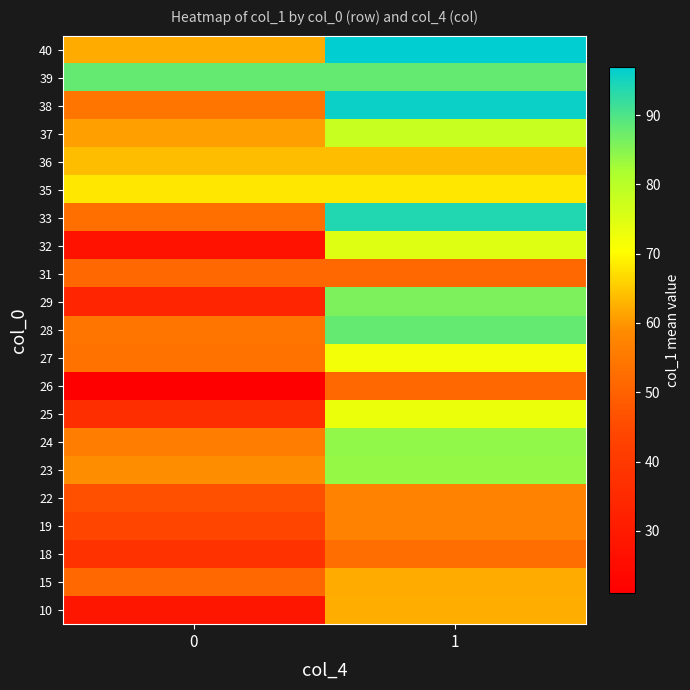

Reading left to right, transcribe all the data shown in this chart.

10: 0=28.5	1=62.3
15: 0=51.2	1=62.0
18: 0=37.7	1=52.5
19: 0=44.0	1=57.0
22: 0=46.5	1=57.0
23: 0=59.0	1=83.7
24: 0=56.0	1=84.0
25: 0=36.5	1=73.0
26: 0=21.0	1=51.0
27: 0=53.5	1=72.0
28: 0=54.0	1=88.0
29: 0=33.5	1=86.0
31: 0=51.0	1=51.0
32: 0=27.5	1=75.0
33: 0=53.0	1=94.0
35: 0=68.0	1=68.0
36: 0=64.0	1=64.0
37: 0=61.0	1=78.0
38: 0=54.0	1=96.0
39: 0=88.0	1=88.0
40: 0=62.0	1=97.0